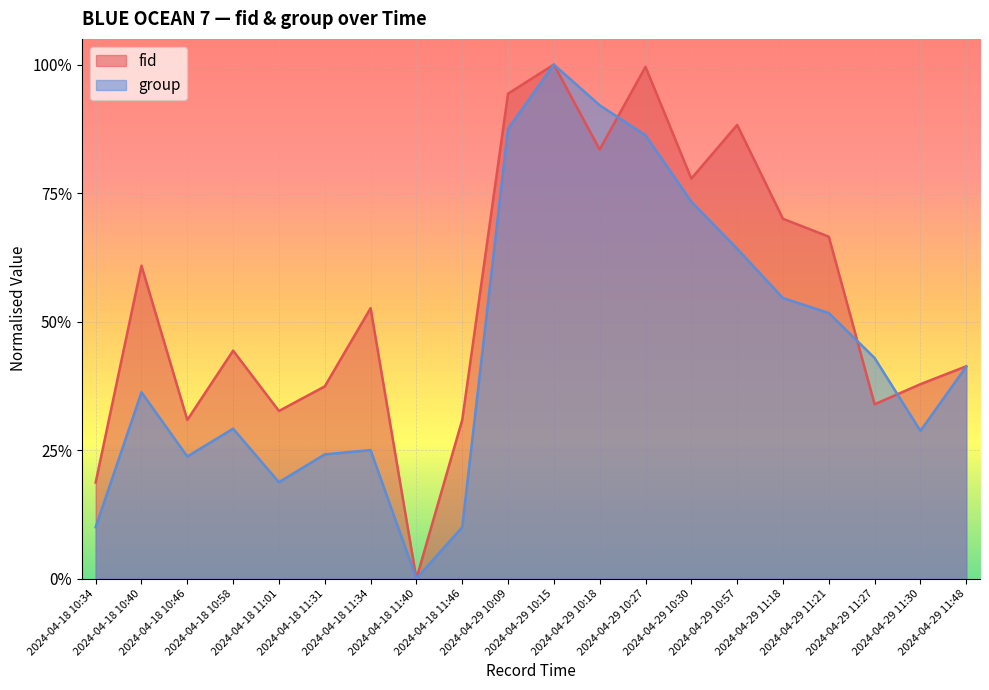

What is the difference between the fid values at 2024-04-18 11:34 and 2024-04-29 10:15?

0.5